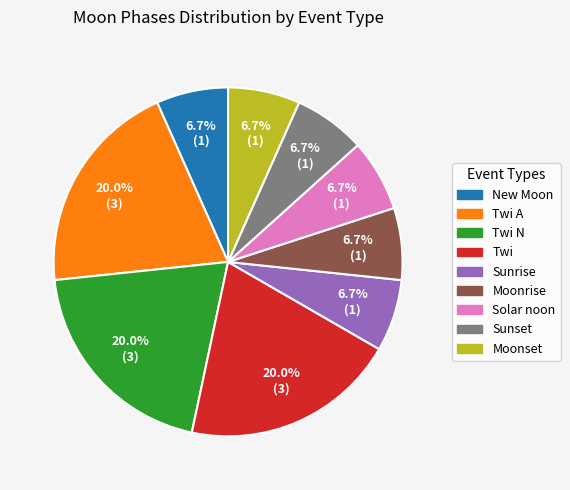

Does Sunset account for over 50% of the chart?

No